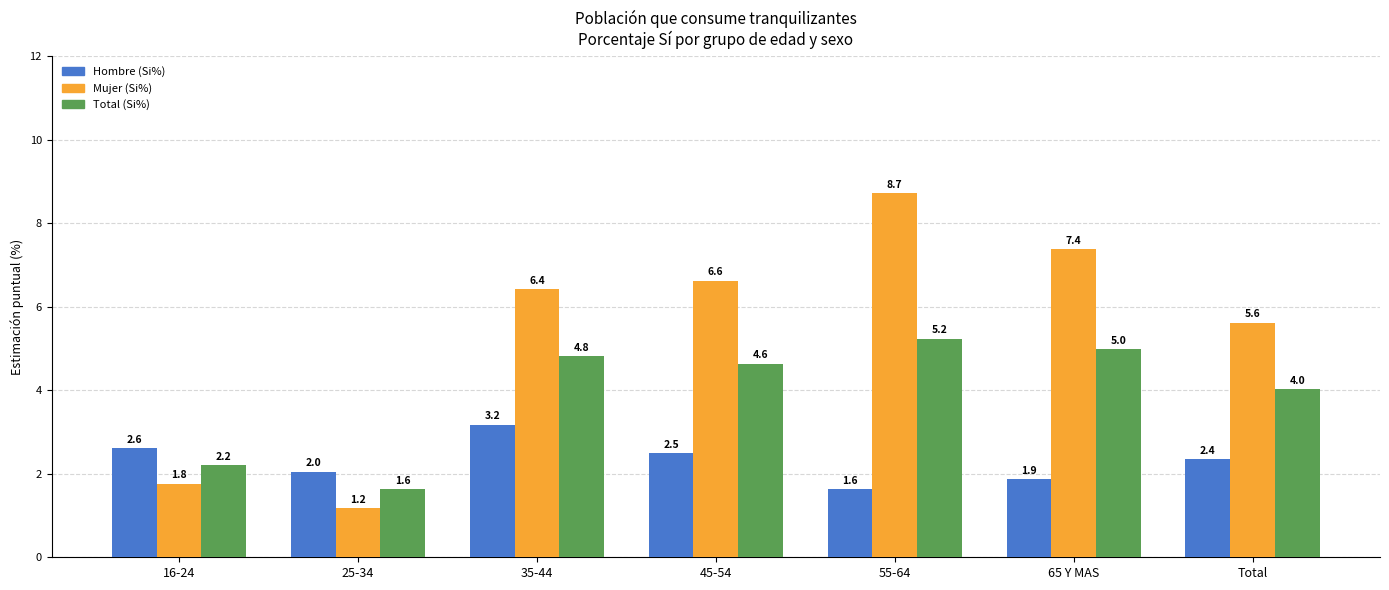

Are the bars horizontal?

No